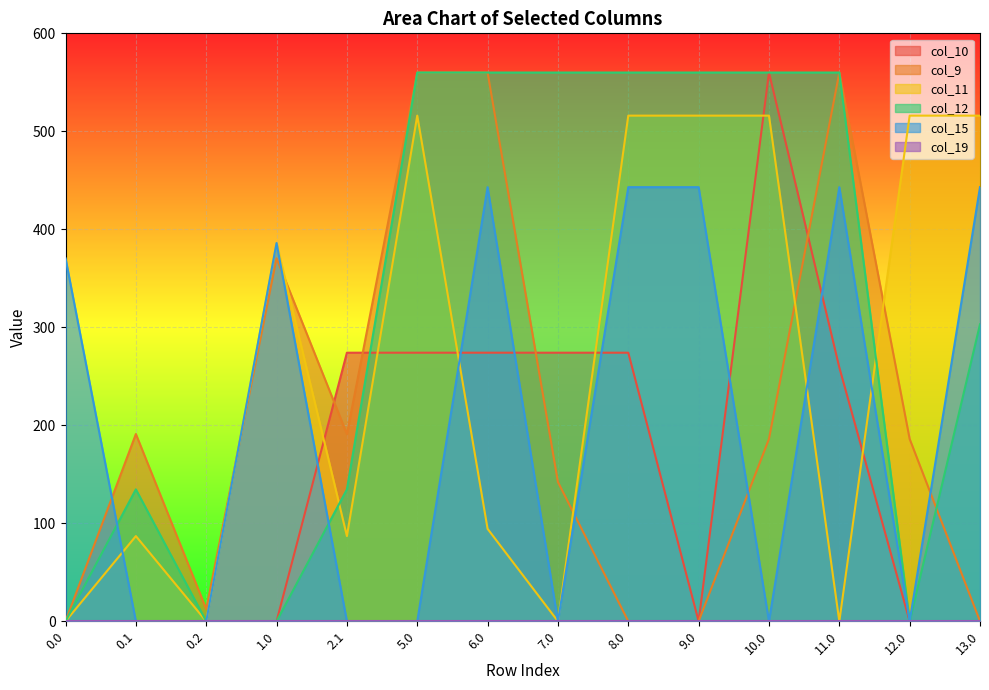

What is the label of the 11th point from the left?

10.0